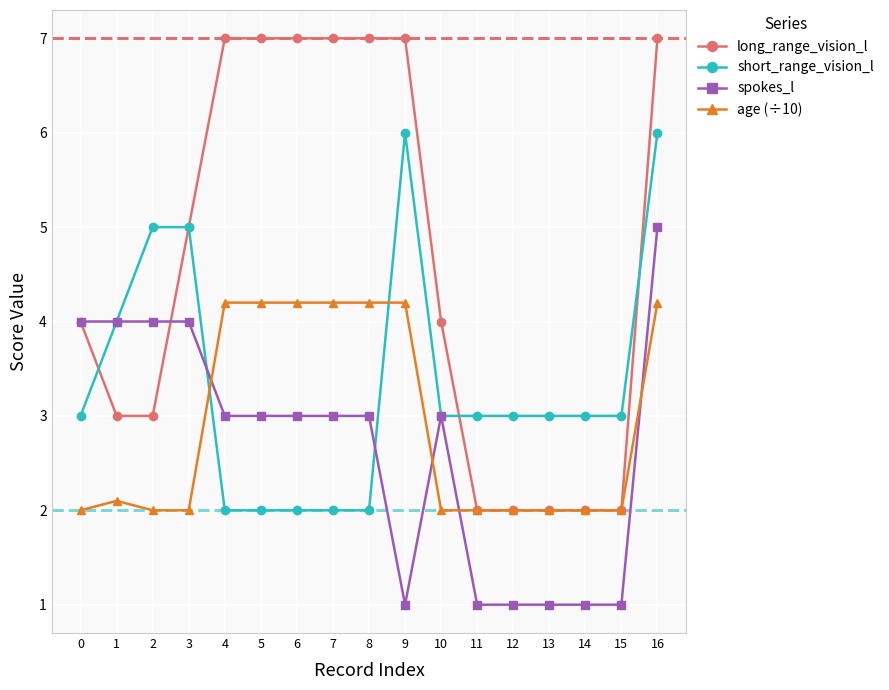

What is the greatest value displayed?

7.0